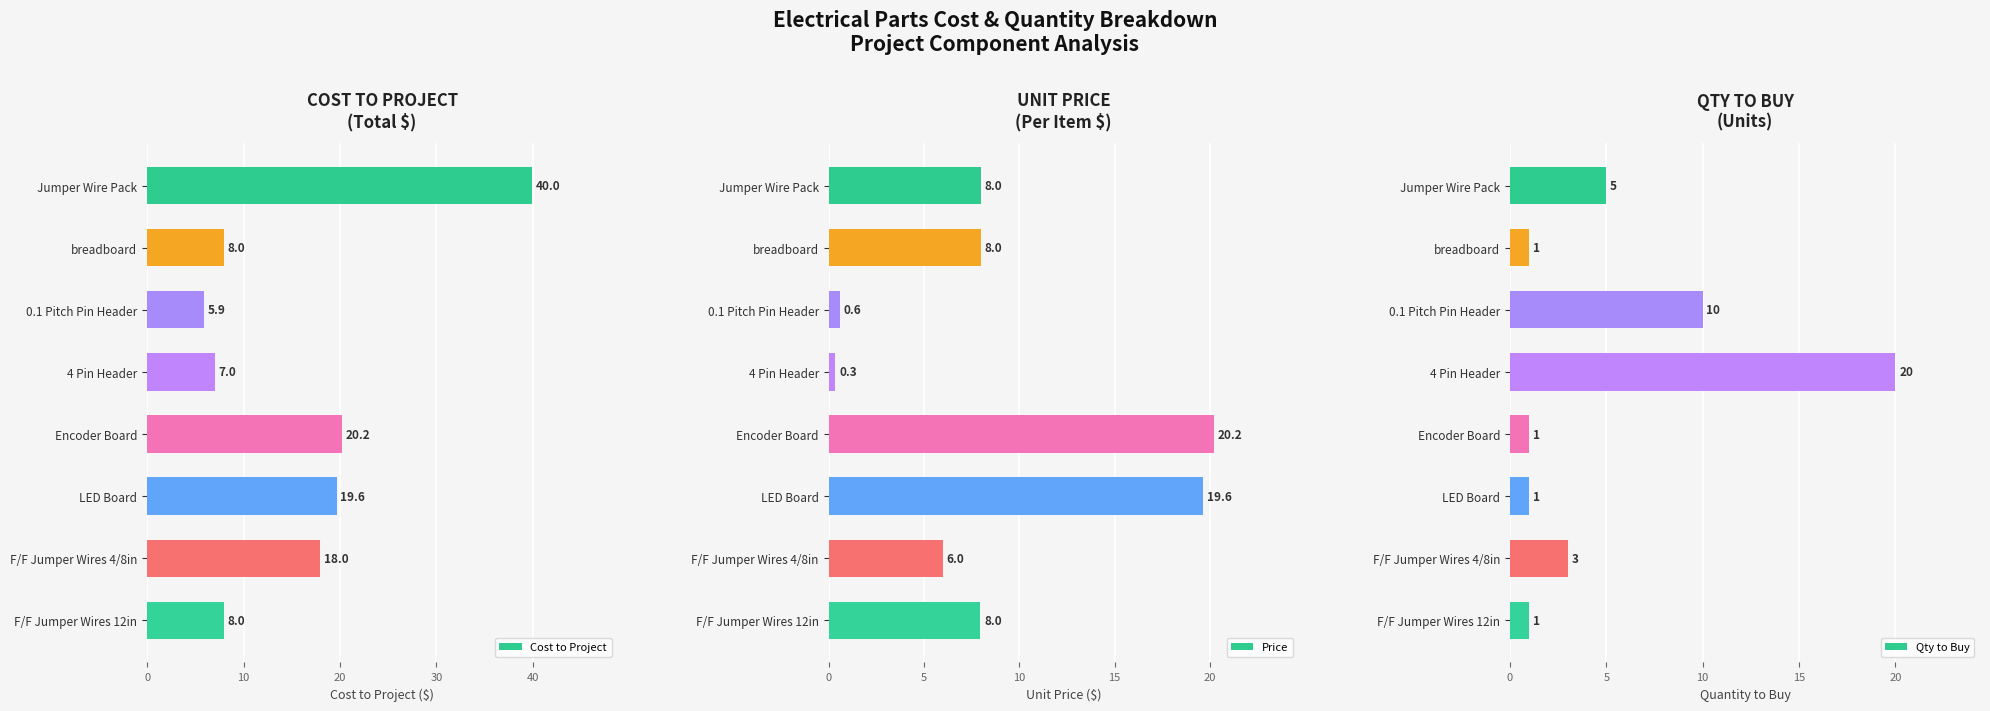

What is the difference between the Cost to Project values at F/F Jumper Wires 12in and F/F Jumper Wires 4/8in?

10.0